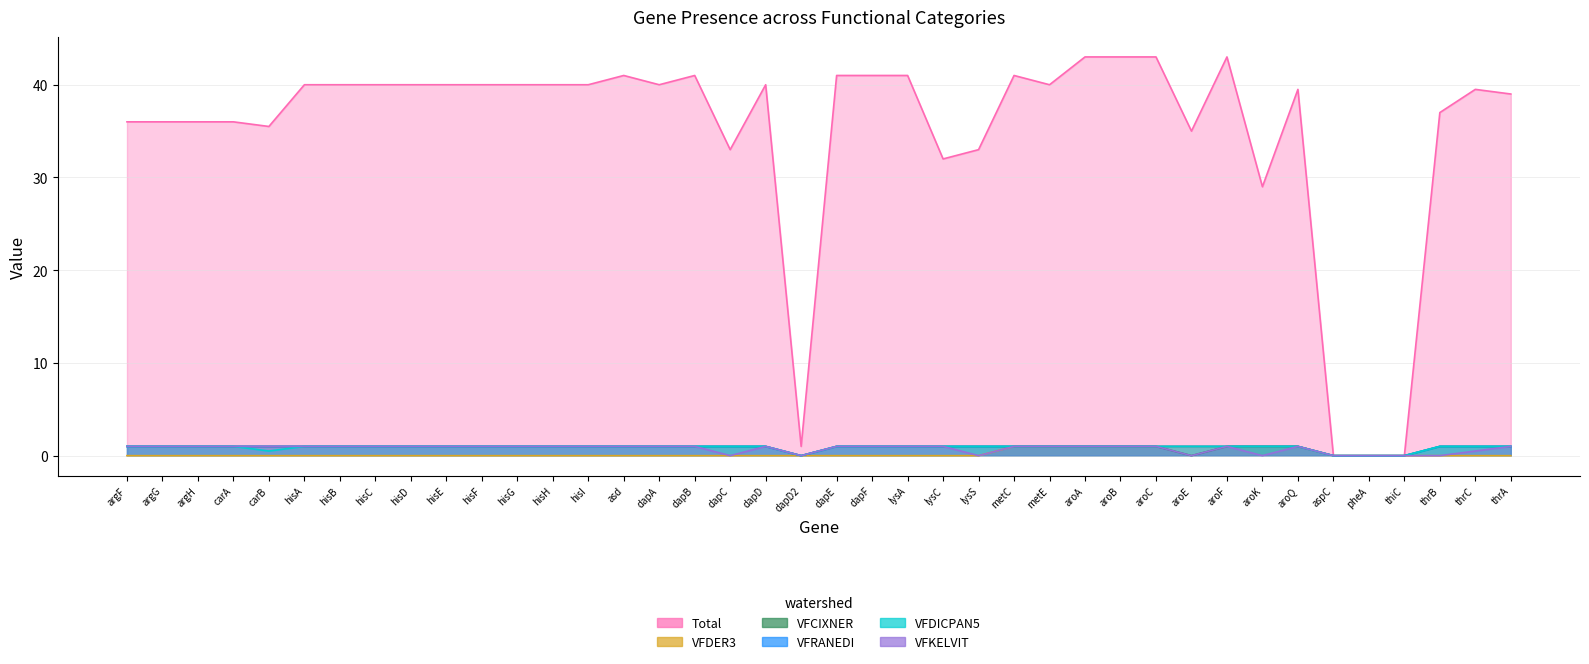

Rank the series at hisH from highest to lowest value.

Total, VFCIXNER, VFRANEDI, VFDICPAN5, VFKELVIT, VFDER3